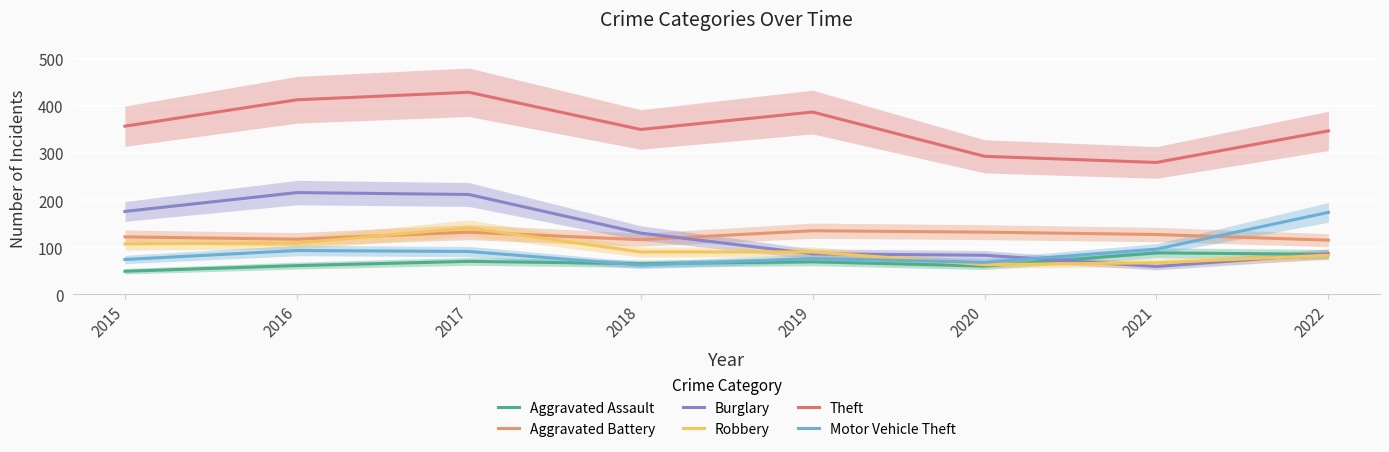

True or false: Aggravated Battery and Aggravated Assault intersect in this chart.

False